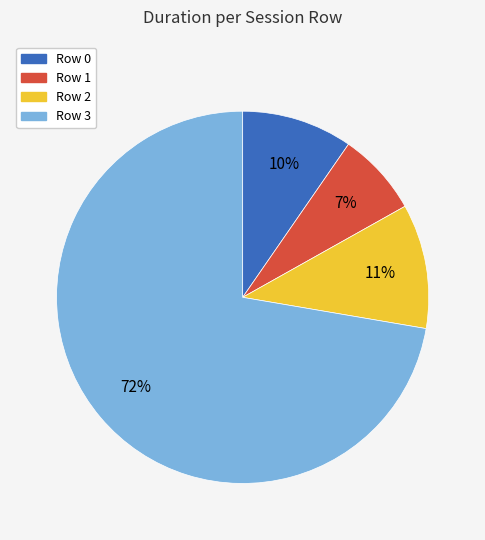

Is the sum of Row 1 and Row 3 greater than half?

Yes